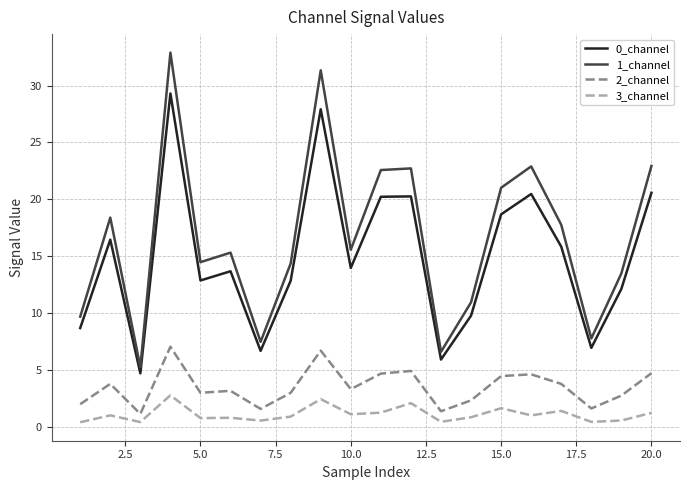

True or false: 3_channel and 1_channel cross at least once.

False